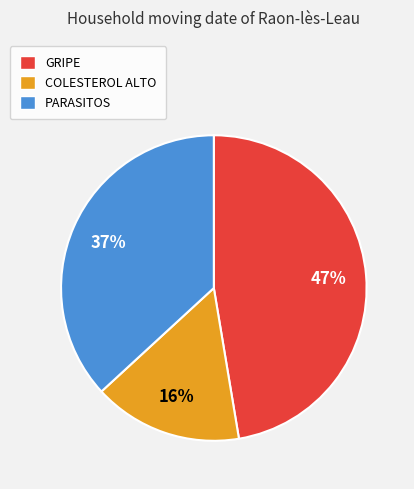

To the nearest percent, what is the average slice percentage?

33%